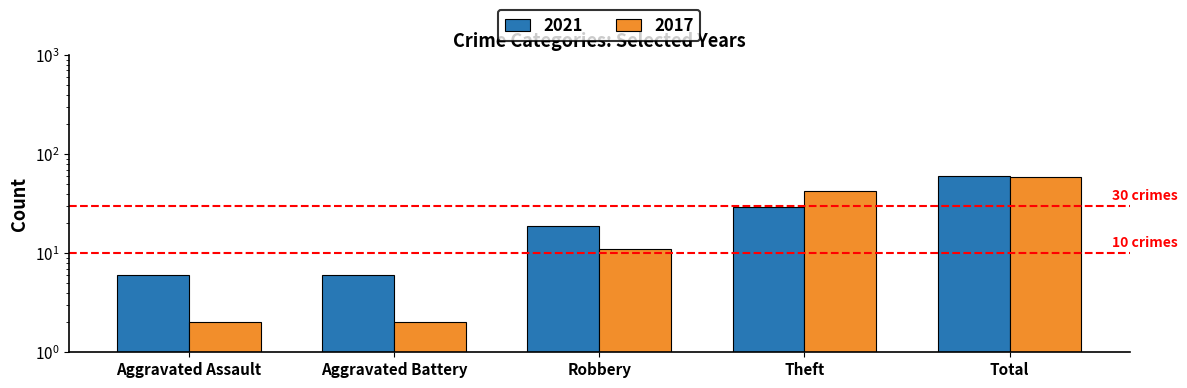

What is the label of the 3rd bar from the right?

Robbery